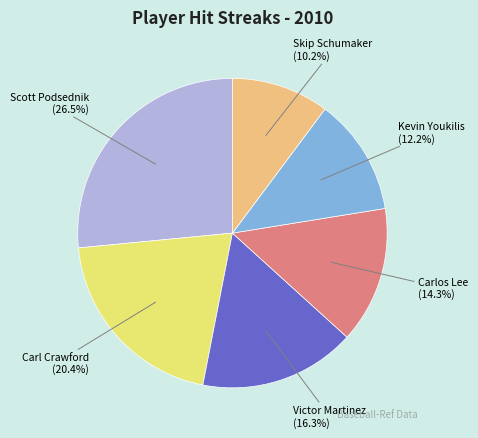

Count the number of slices in the pie.

6